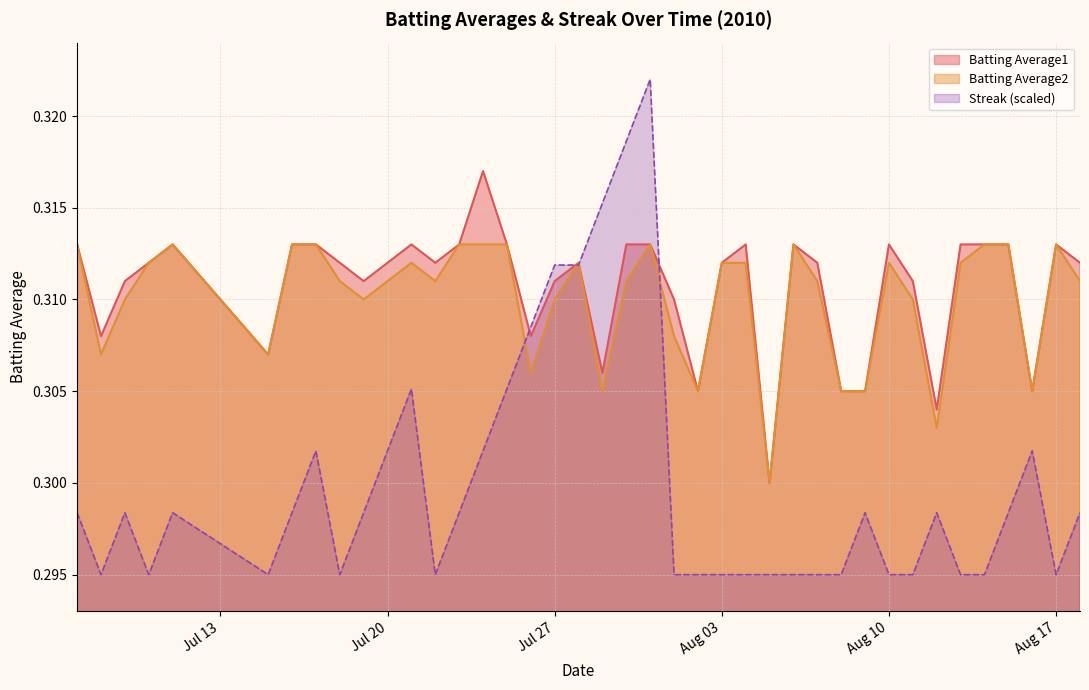

Which series has the largest range (max minus min)?

Streak (scaled)